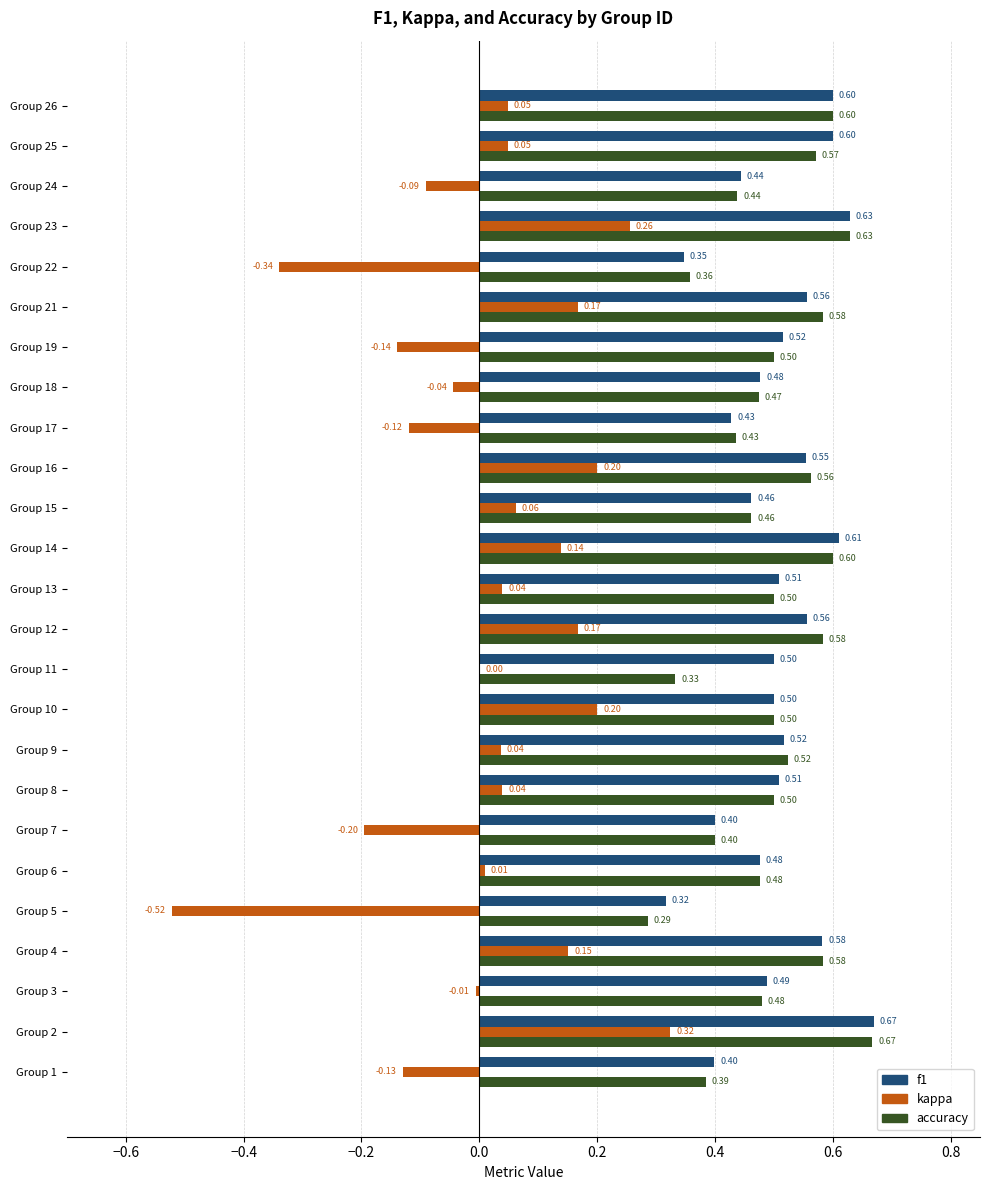

Count the number of categories in the chart.

25